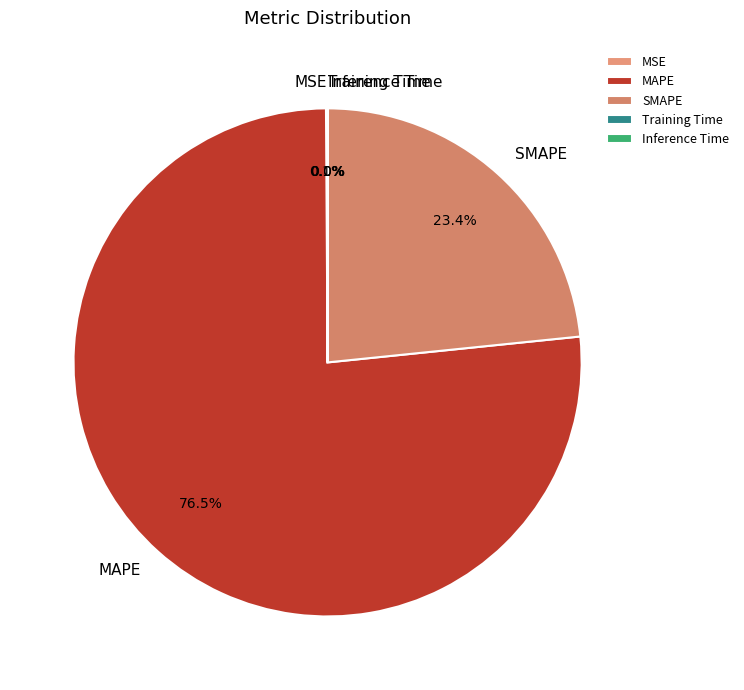

What is the largest slice in the pie chart?

MAPE